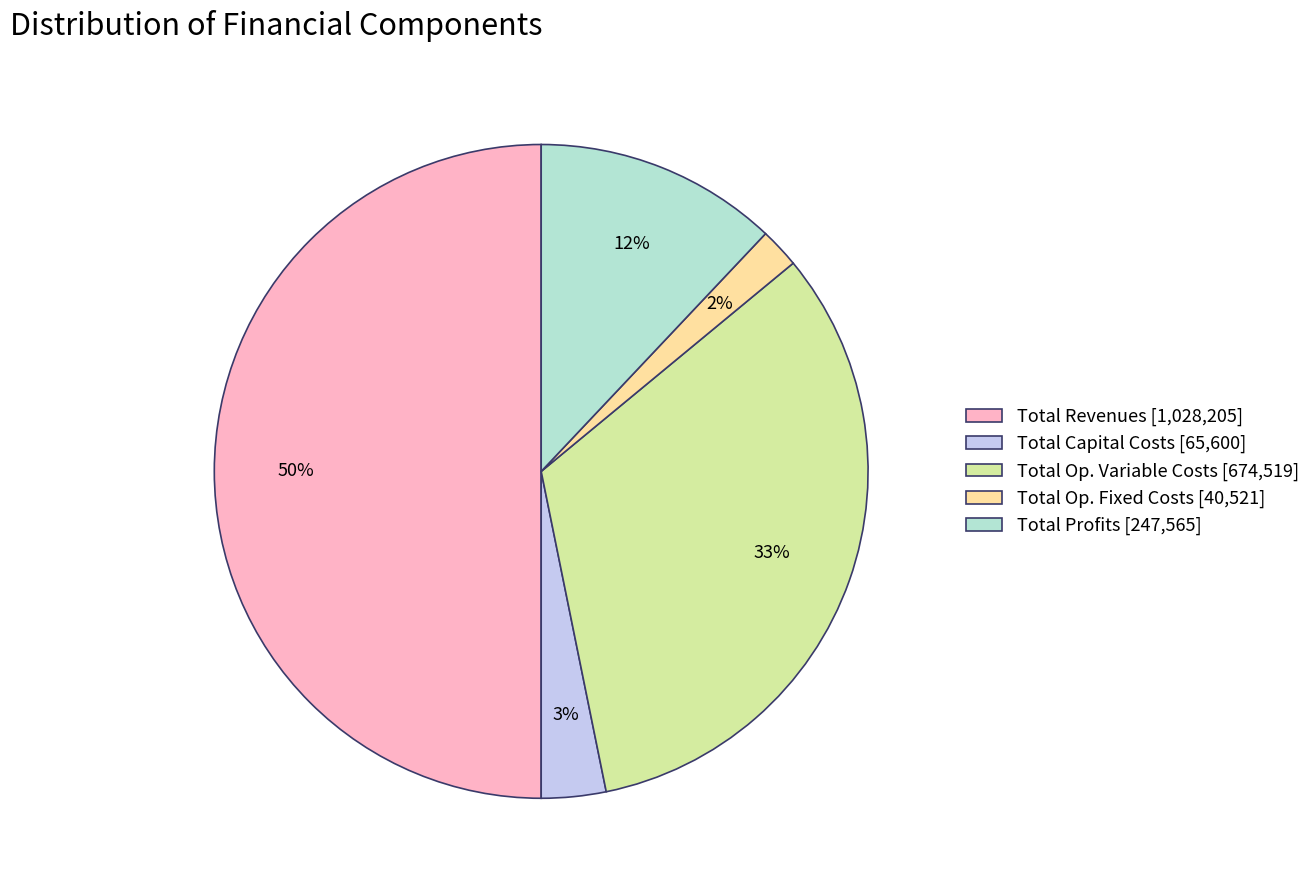

Combined, do Total Profits [247,565] and Total Capital Costs [65,600] account for over 50%?

No